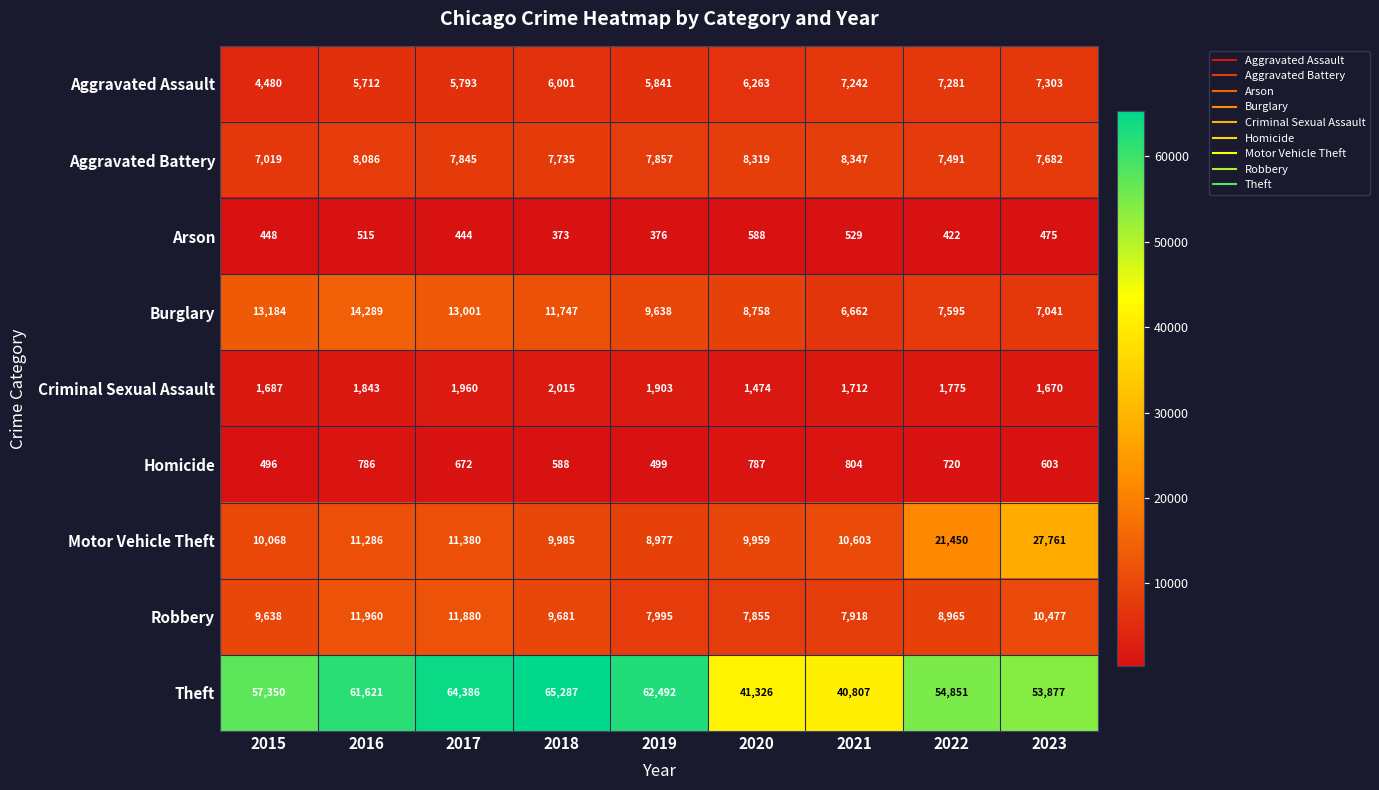

The value of Robbery at 2019 is 7995. True or false?

True